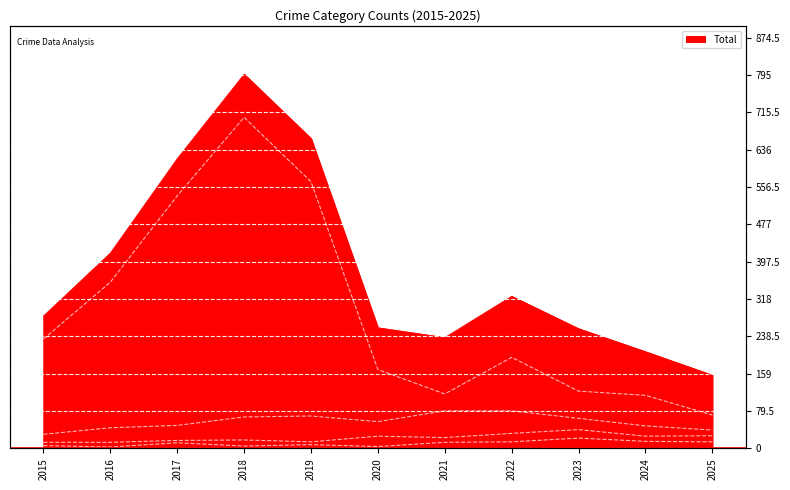

At which category is the sum across all series the highest?

2018